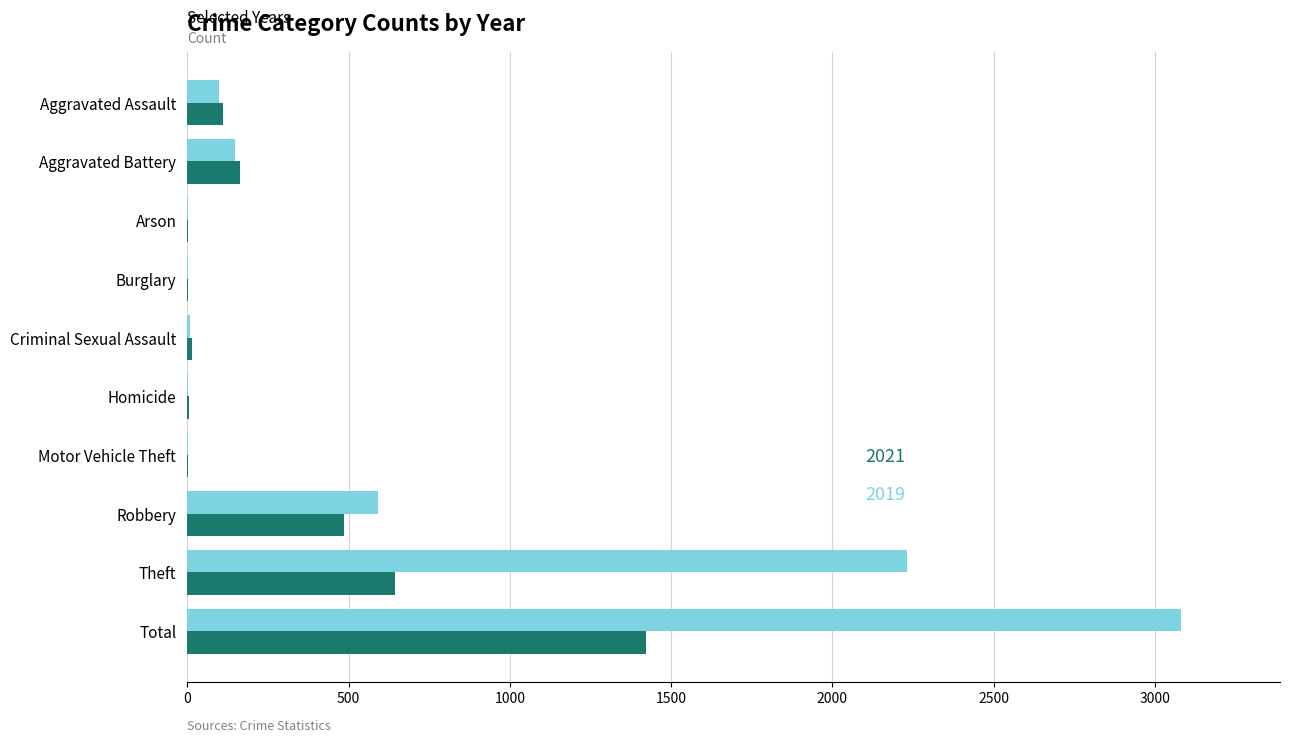

At which category is the sum across all series the highest?

Total